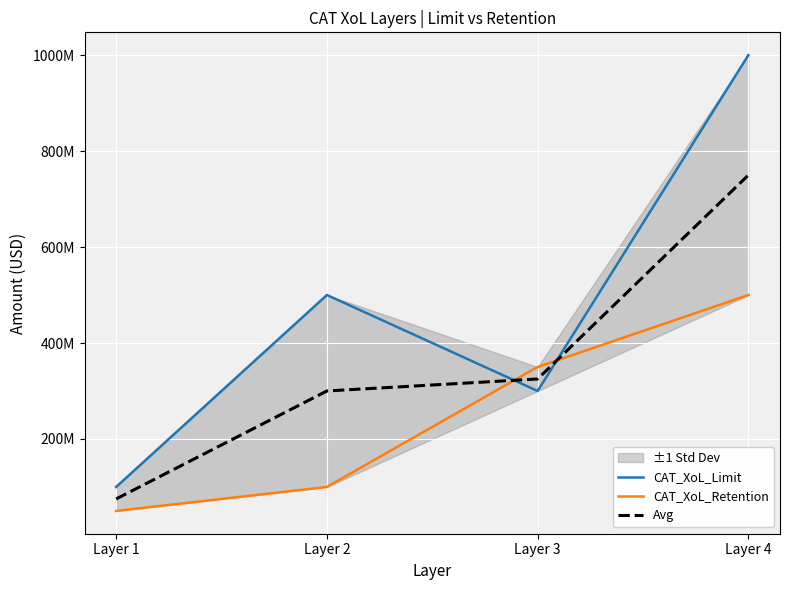

True or false: Avg and CAT_XoL_Limit intersect in this chart.

True